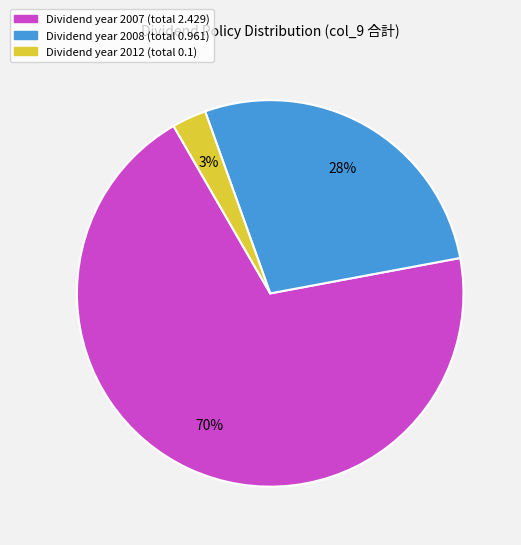

Count the number of slices in the pie.

3